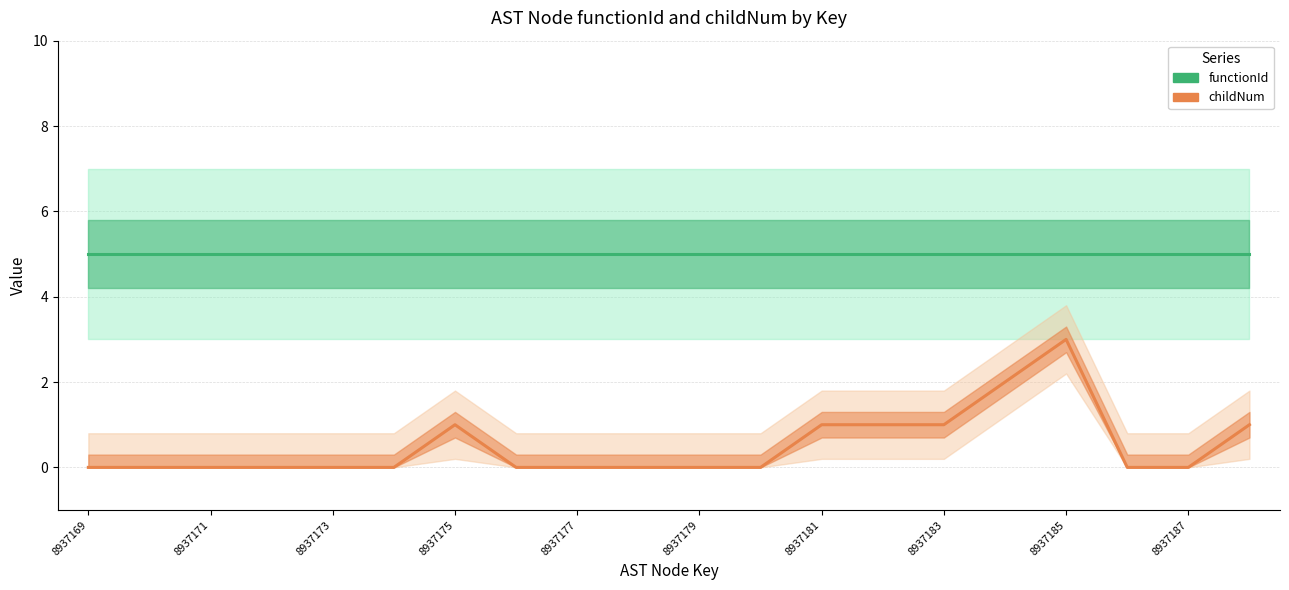

True or false: functionId and childNum cross at least once.

False